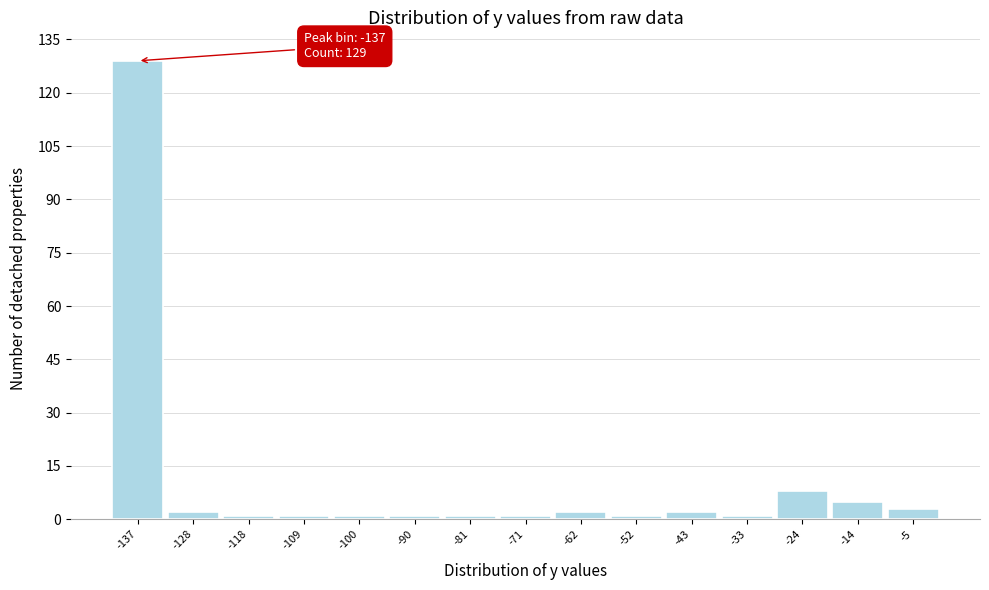

Which range on the x-axis has the tallest bar?

-142 to -133